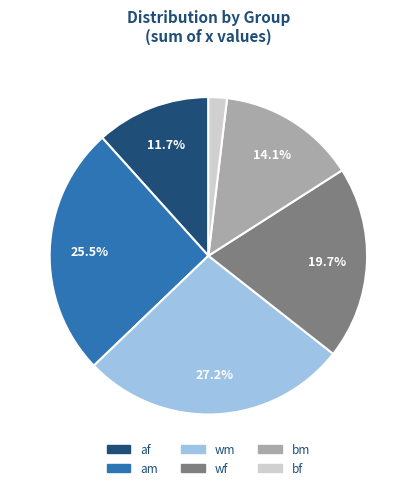

Combined, do am and wm account for over 50%?

Yes